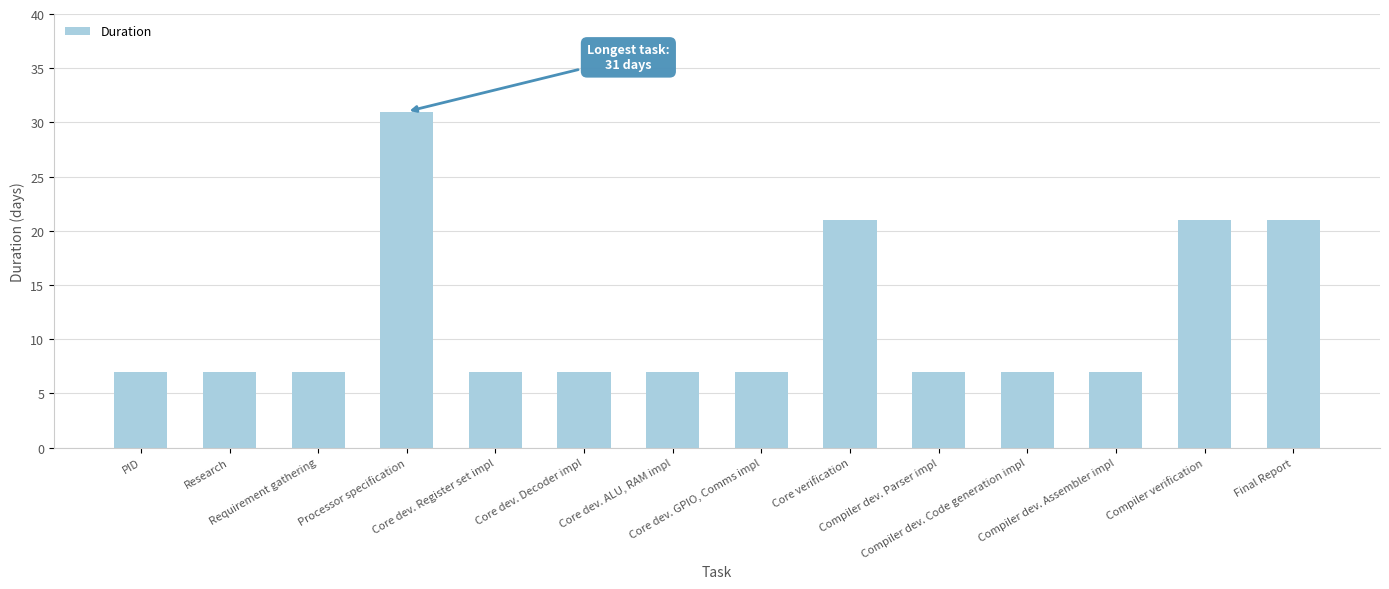

How many categories are shown in the chart?

14